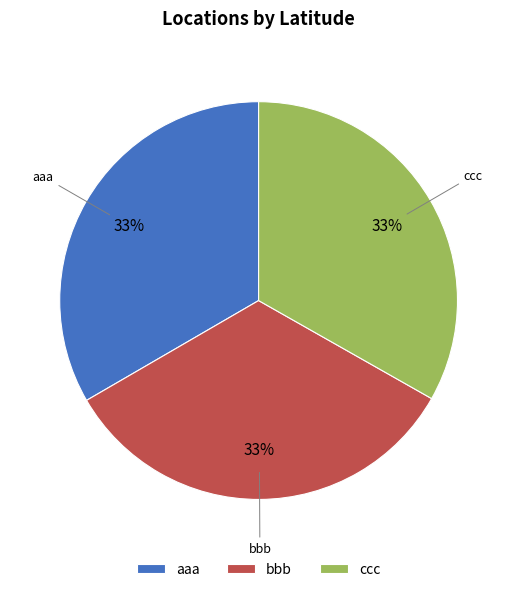

Is it true that aaa is 33% of the pie?

True